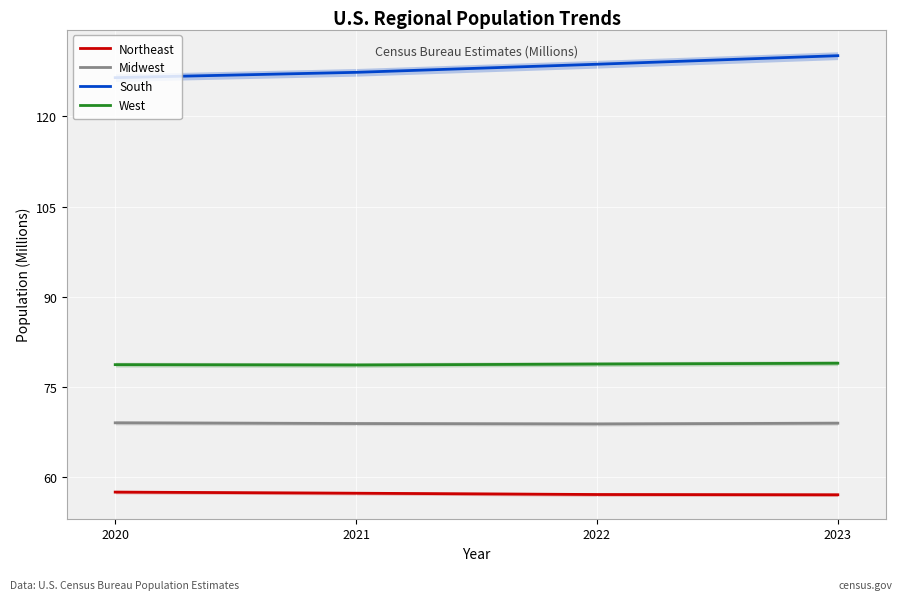

True or false: Northeast has more than 0 interior local peaks.

False